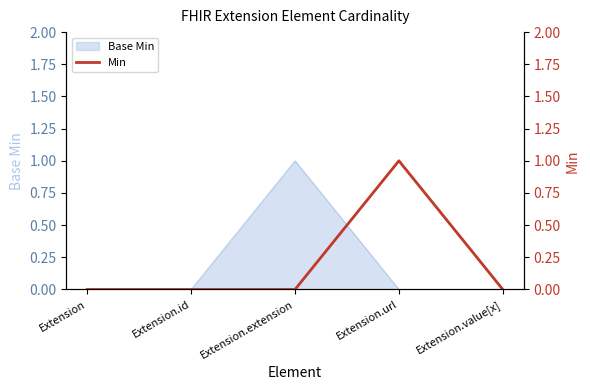

Reading left to right, list all the values displayed in this chart.

0	0	0	1	0